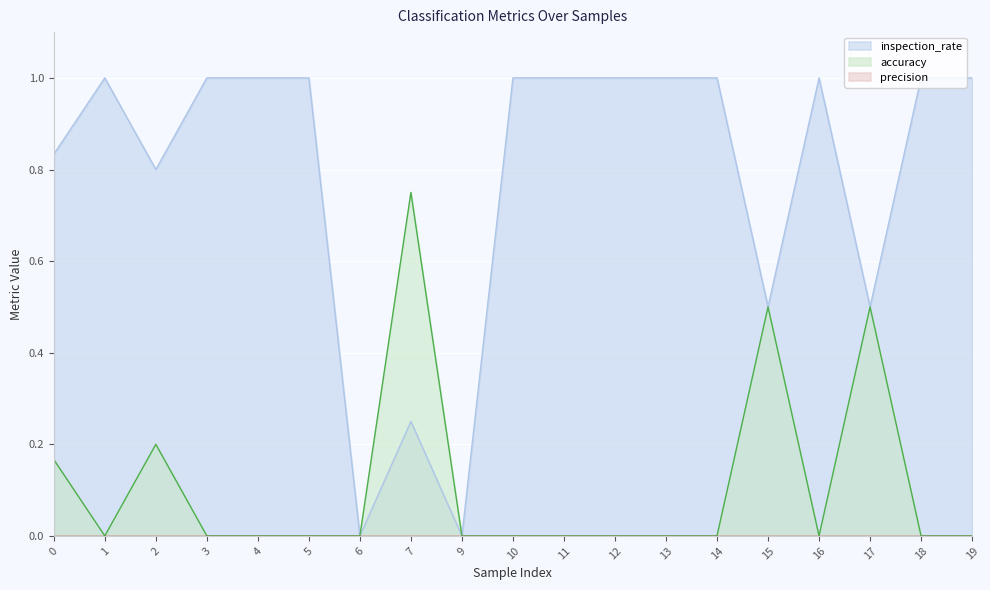

What is the total value across all series at 14?

1.0